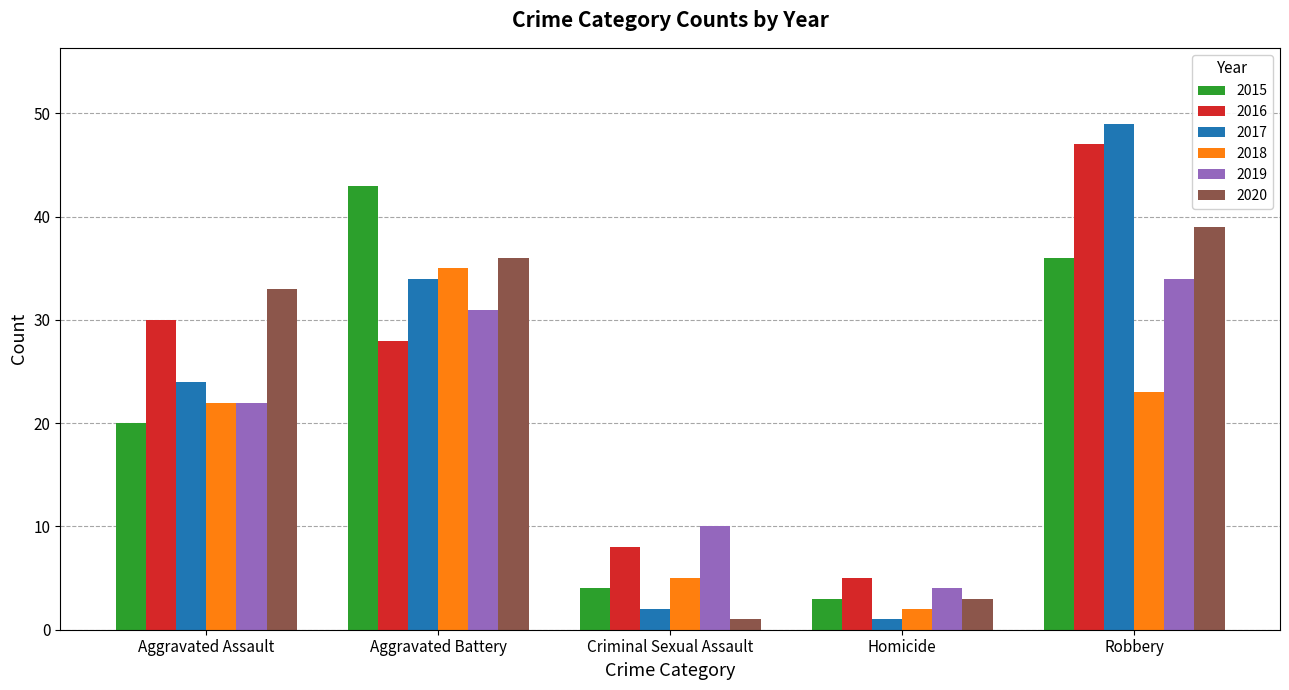

Which series has the widest spread of values?

2017